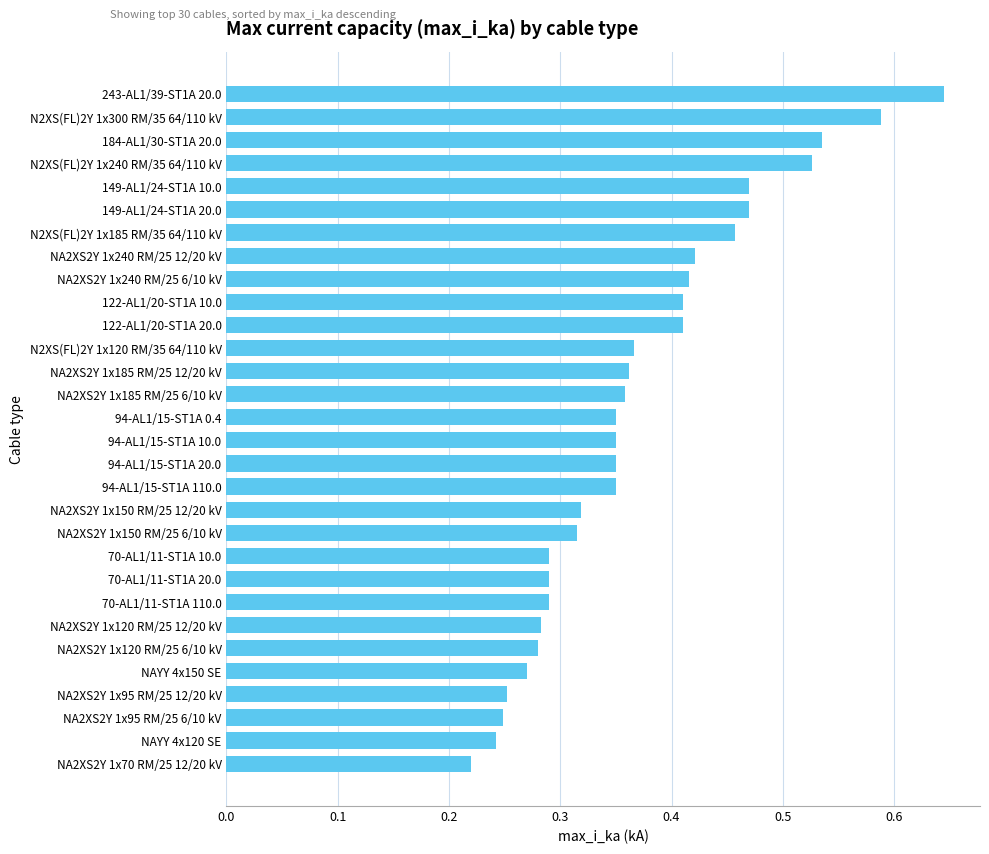

What is the sum of all values?

11.1